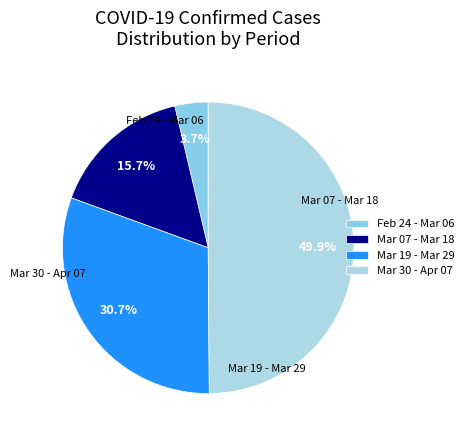

Combined, what portion of the pie is Feb 24 - Mar 06 and Mar 19 - Mar 29?

34.4%